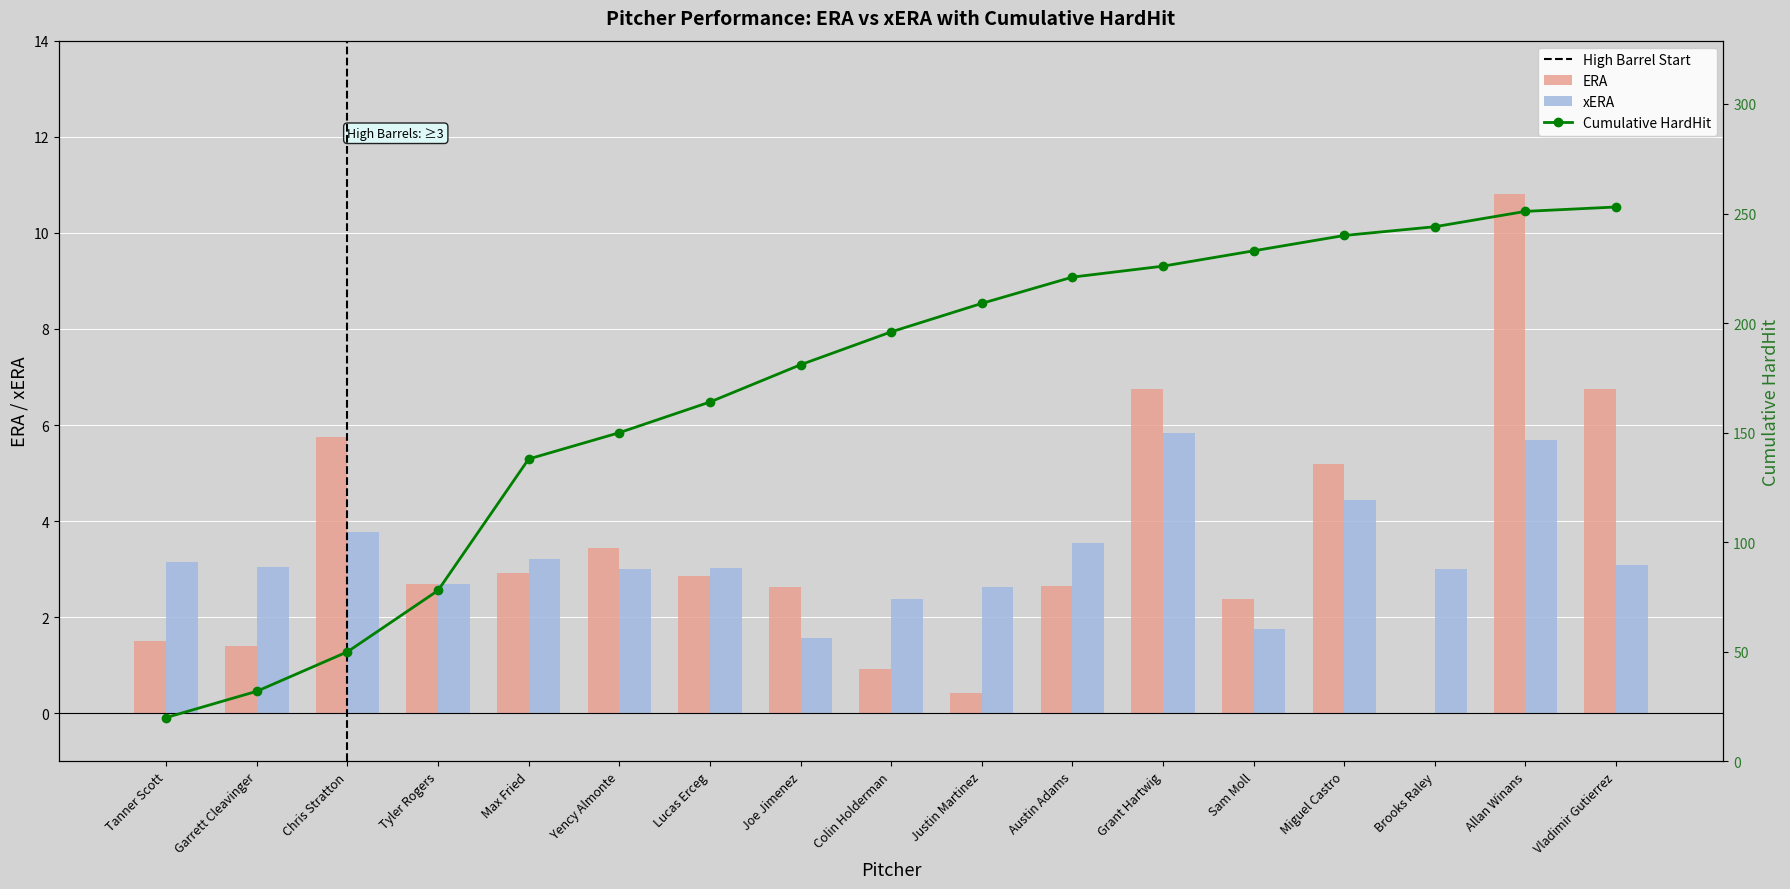

True or false: xERA has a value of 4.8 at Garrett Cleavinger.

False